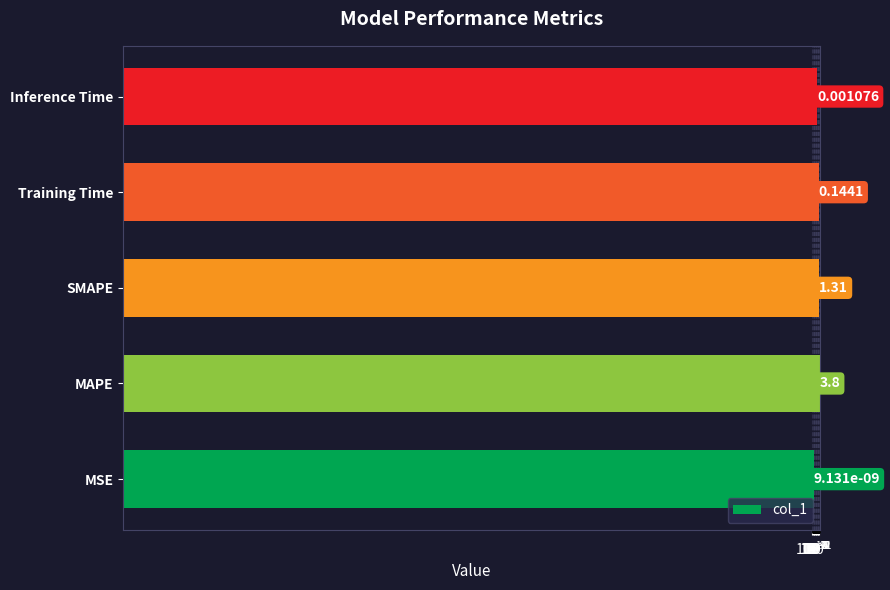

Does the chart contain stacked bars?

No